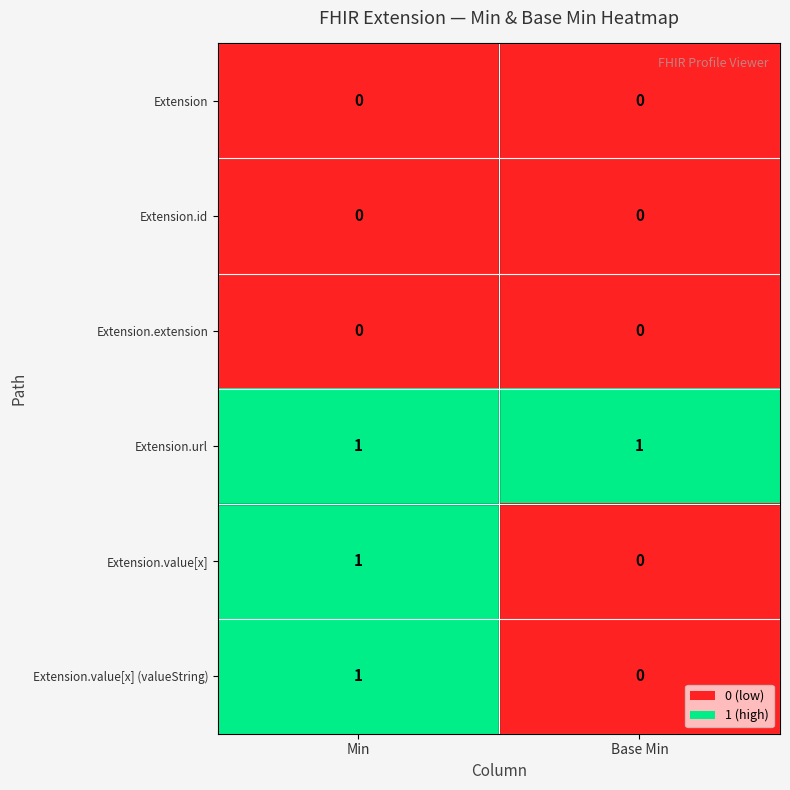

Reading left to right, transcribe all the data shown in this chart.

Extension: 0	0
Extension.id: 0	0
Extension.extension: 0	0
Extension.url: 1	1
Extension.value[x]: 1	0
Extension.value[x] (valueString): 1	0